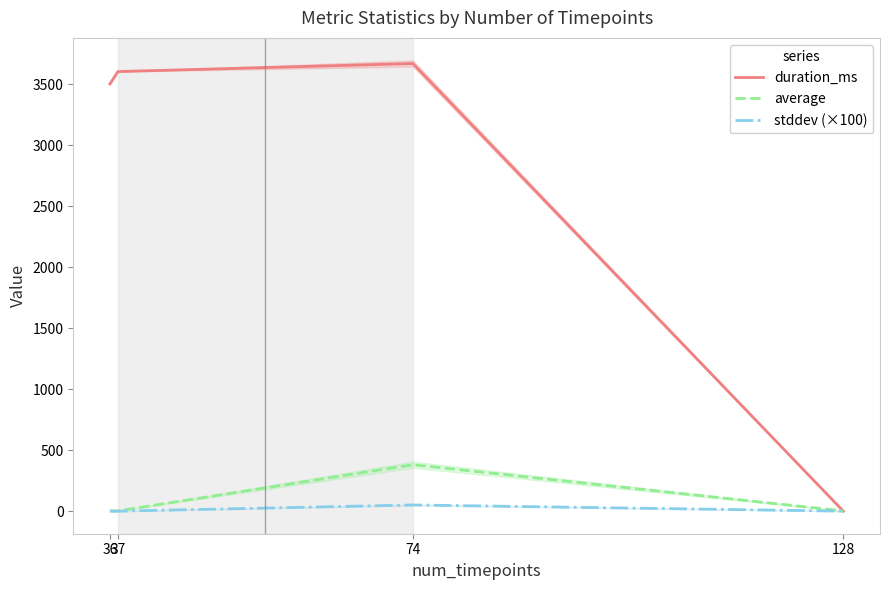

The average series shows 3.4 at 37. True or false?

False